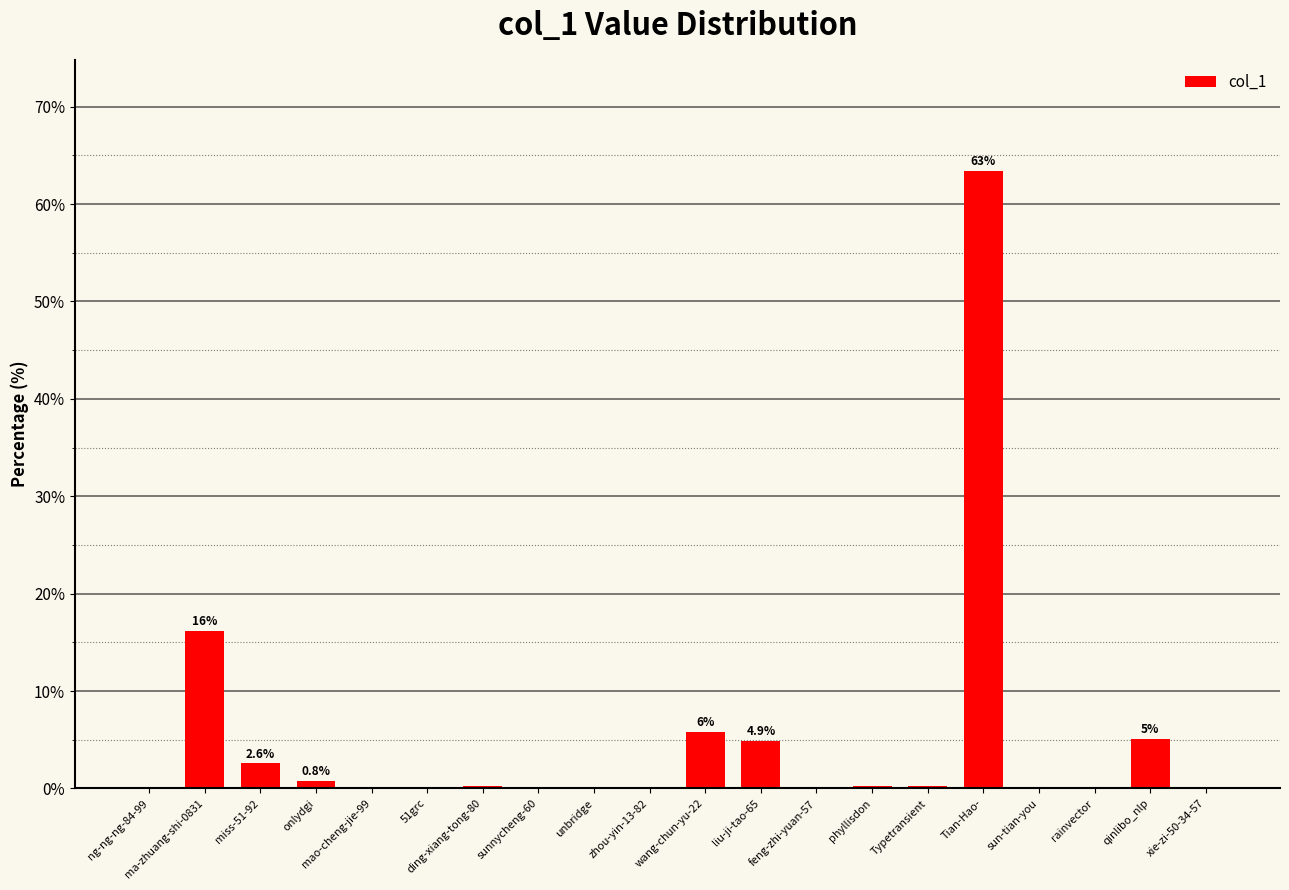

What is the greatest value displayed?

63.4